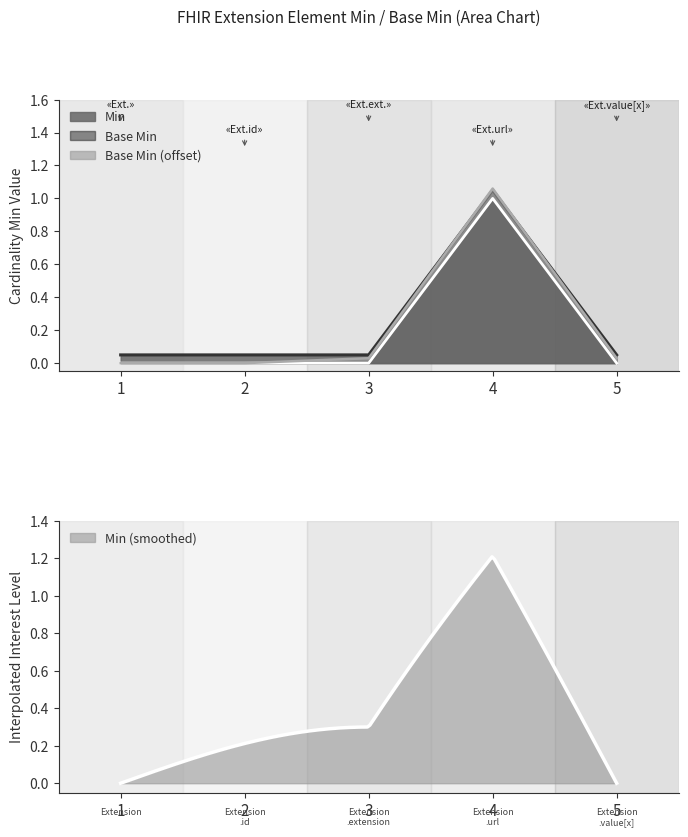

The value of Base Min at 5 is 0.6. True or false?

False